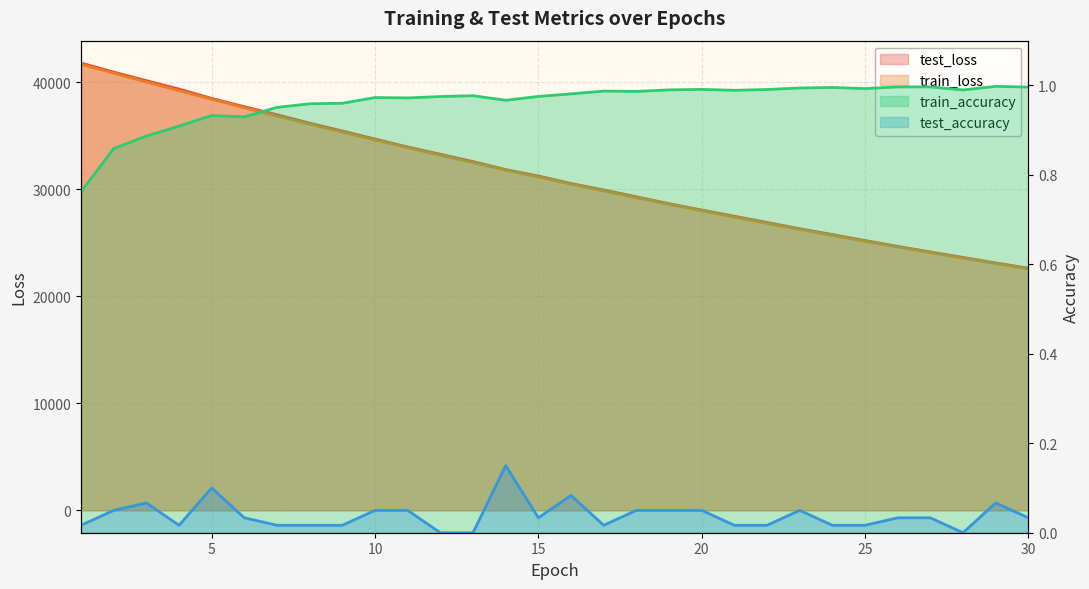

List the series in order of their peak value, highest first.

test_loss, train_loss, train_accuracy, test_accuracy